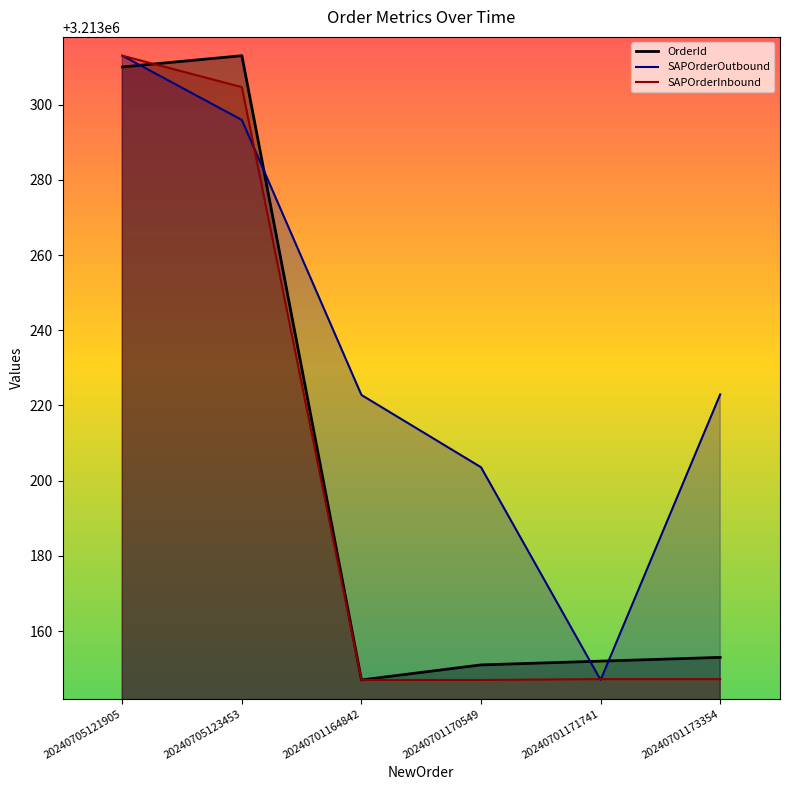

Which series has the widest spread of values?

OrderId